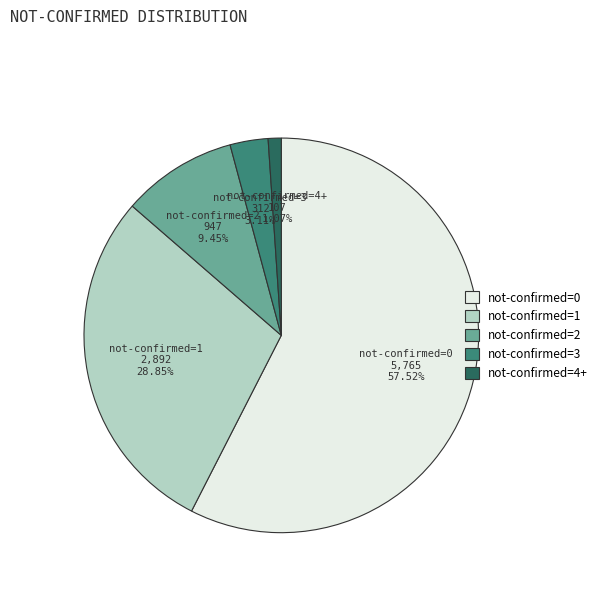

Does any single category account for the majority?

Yes